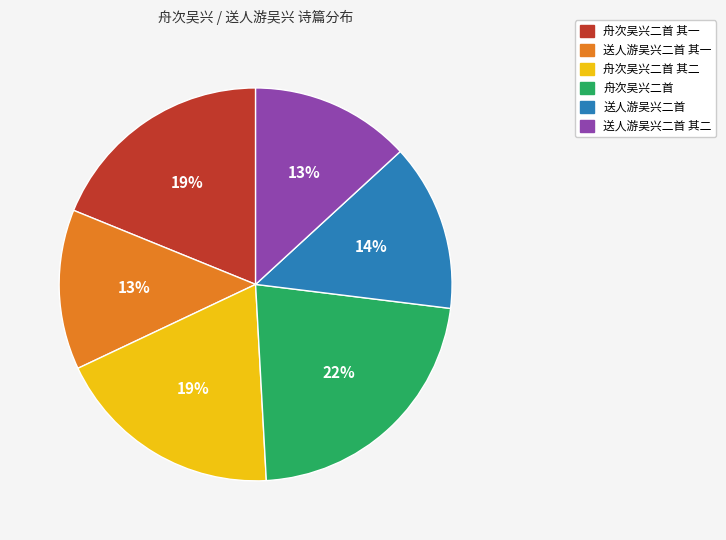

How many segments does this pie chart have?

6